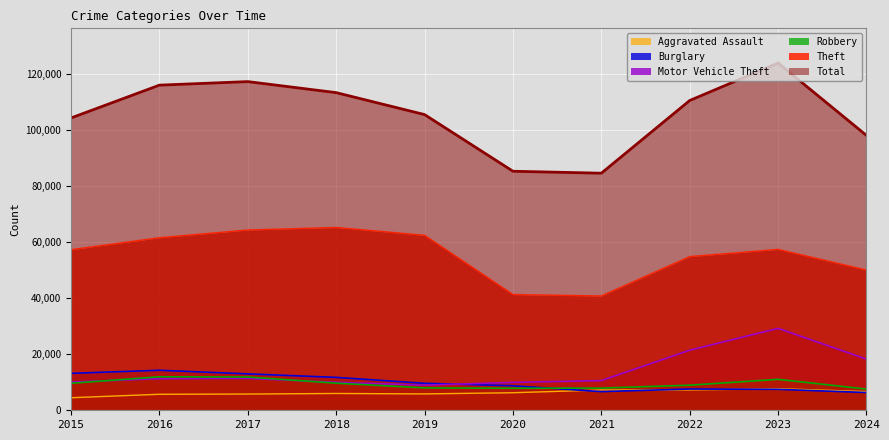

At which category does Theft reach its first local valley?

2021